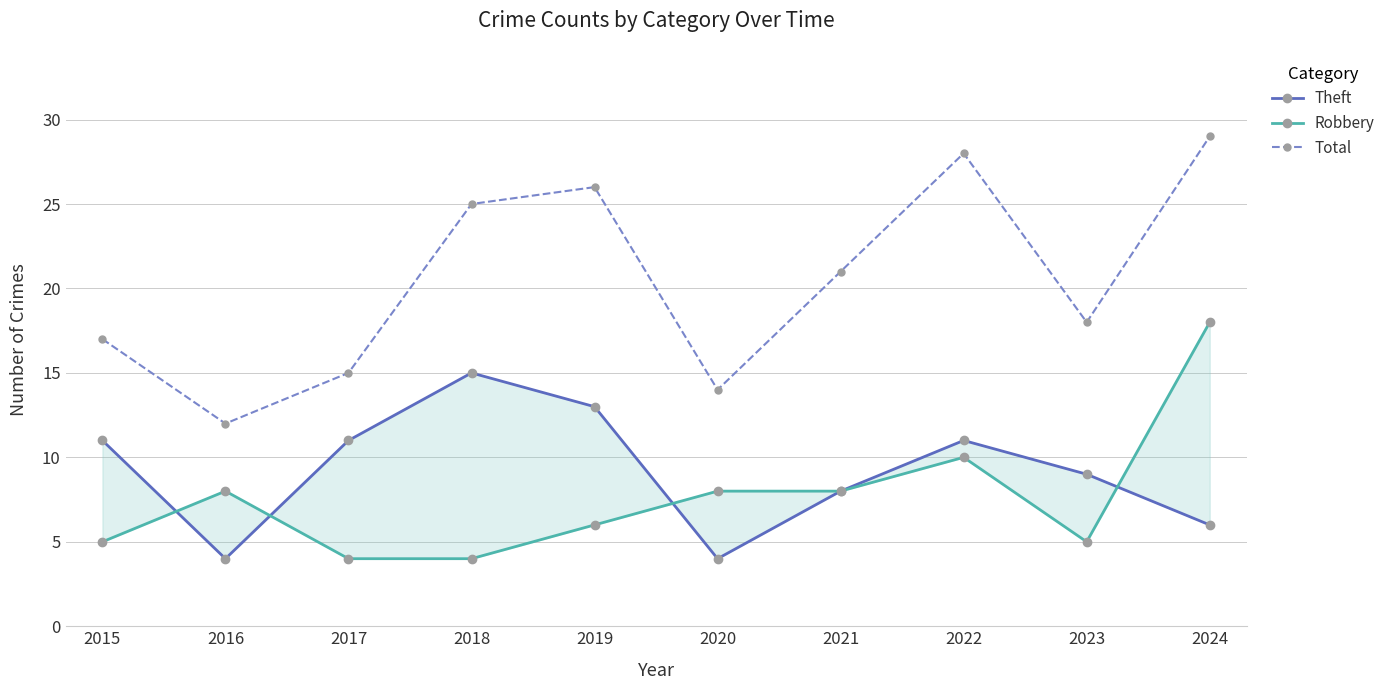

Is the value of Robbery at 2022 greater than the value of Total at 2015?

No